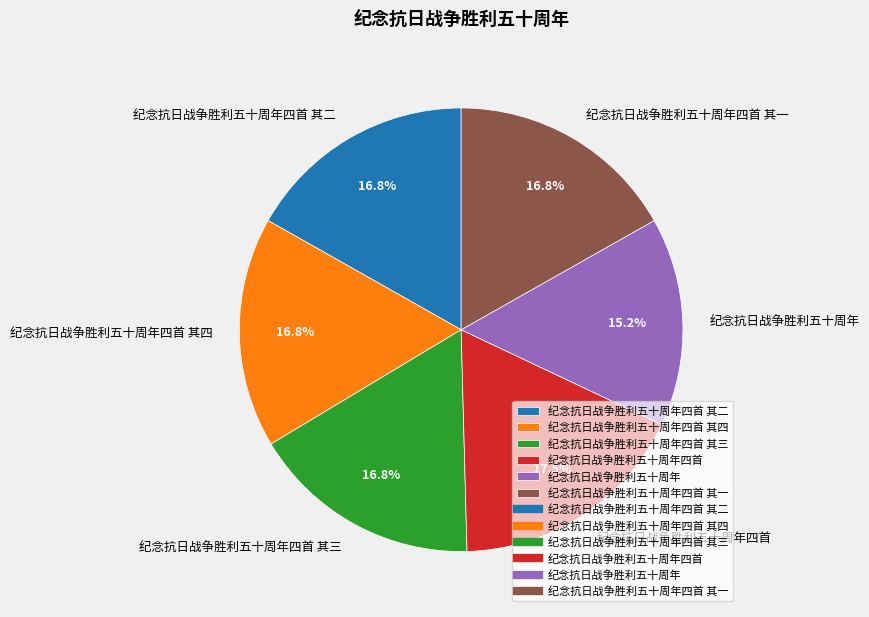

What is the ratio of the value at 纪念抗日战争胜利五十周年四首 to the value at 纪念抗日战争胜利五十周年四首 其三?

1.0